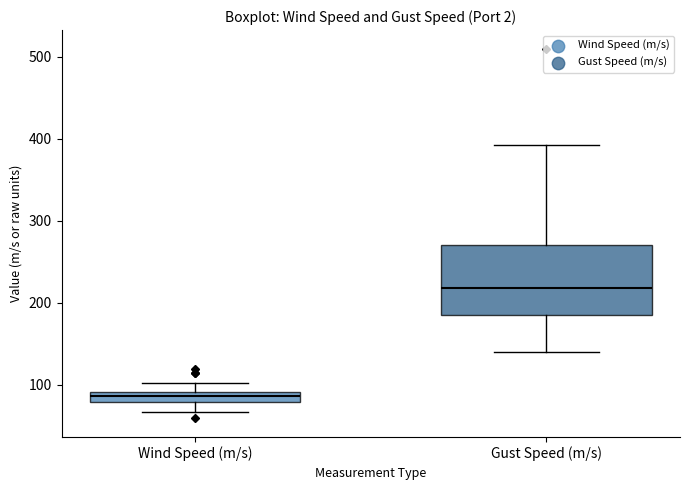

Where does the lower whisker of the box for Gust Speed (m/s) end on the y-axis? The values are not printed on the chart, so give them approximately, as read against the axis.

140